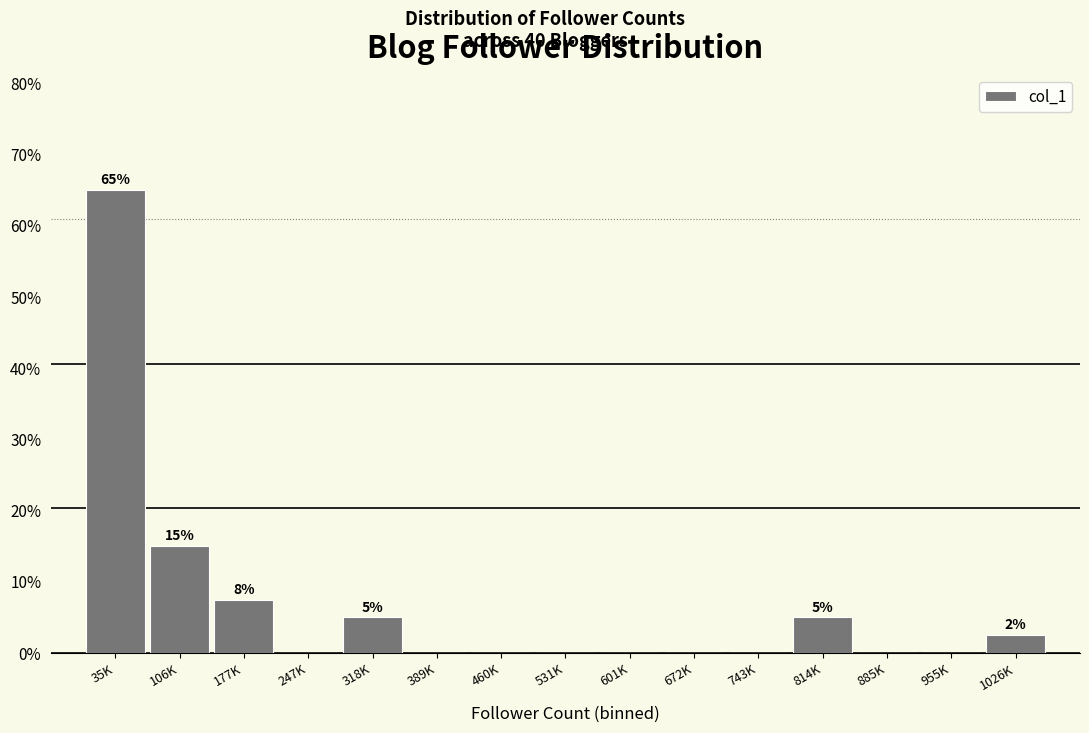

Reading left to right, extract all data points from this chart.

35K=65.0	106K=15.0	177K=7.5	247K=0.0	318K=5.0	389K=0.0	460K=0.0	531K=0.0	601K=0.0	672K=0.0	743K=0.0	814K=5.0	885K=0.0	955K=0.0	1026K=2.5